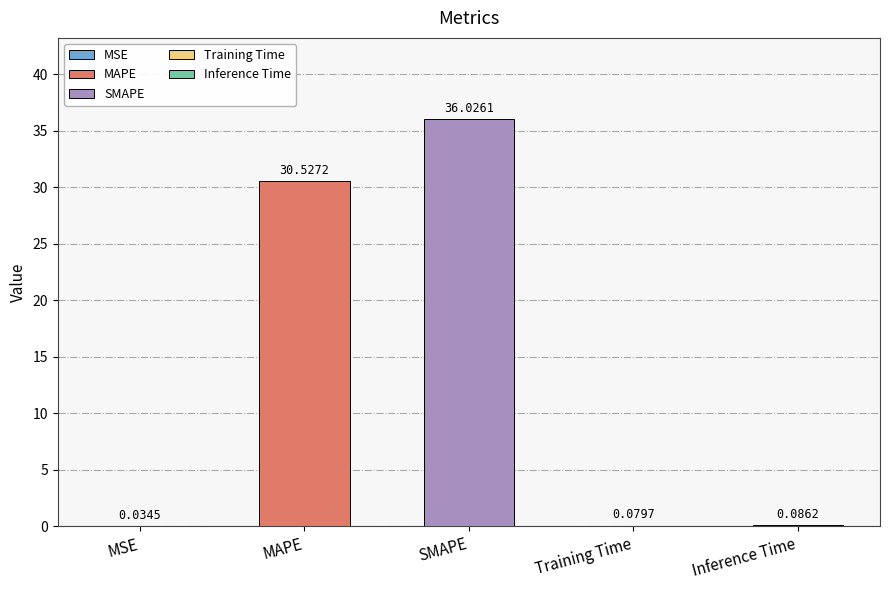

At which label is the value closest to 18?

MAPE